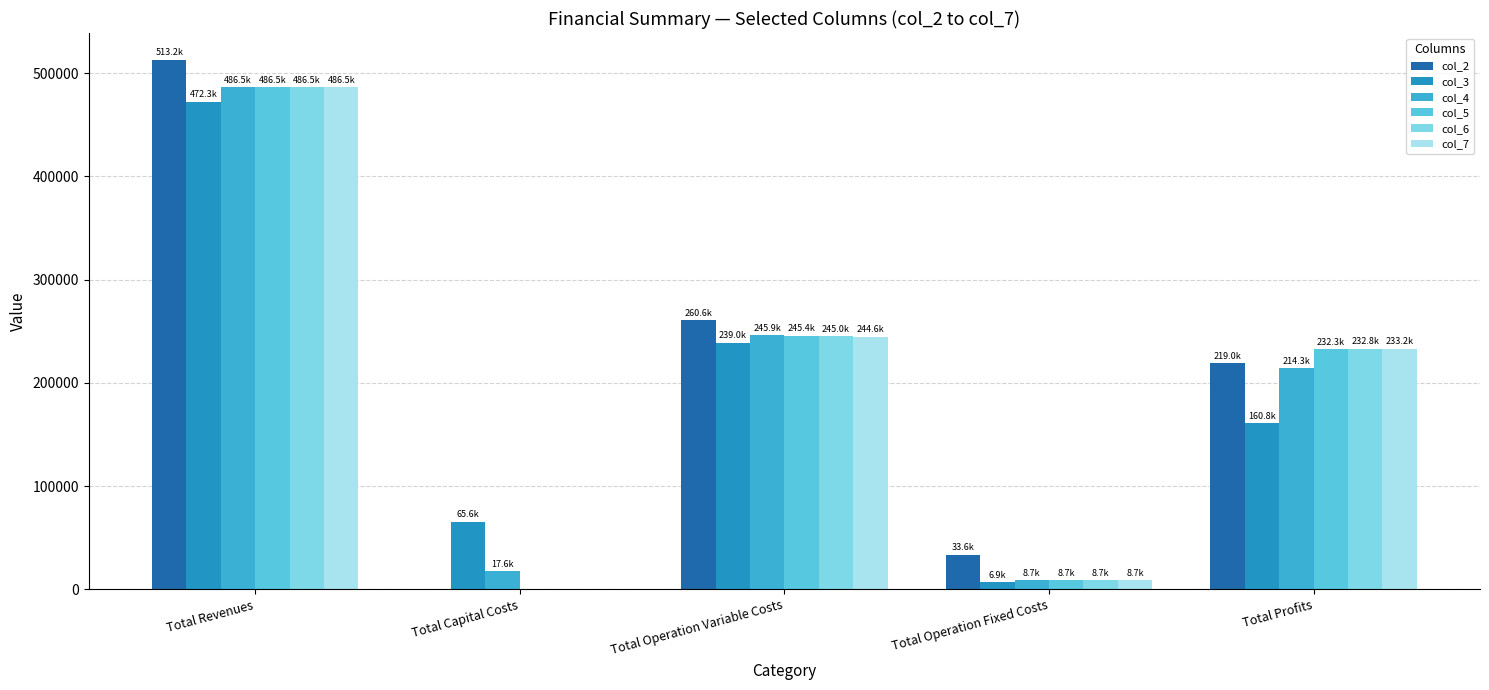

Which series has the largest total across all categories?

col_2